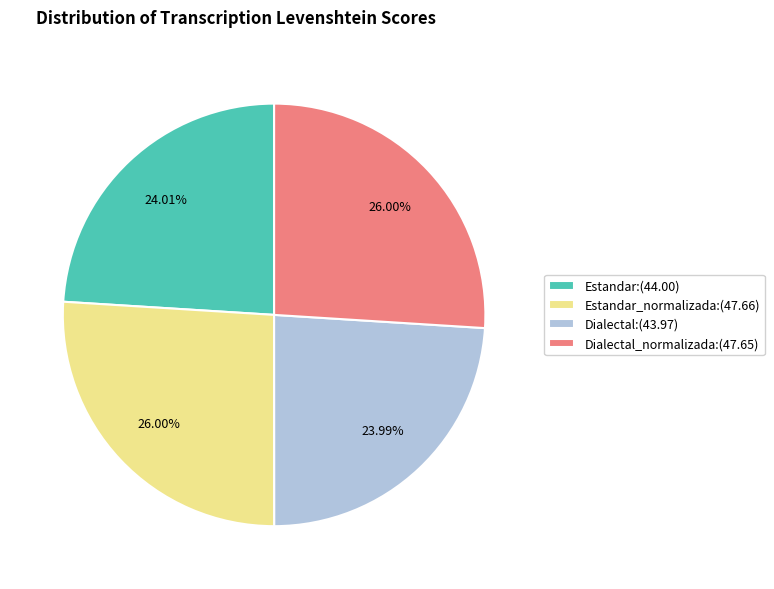

Count the number of slices in the pie.

4